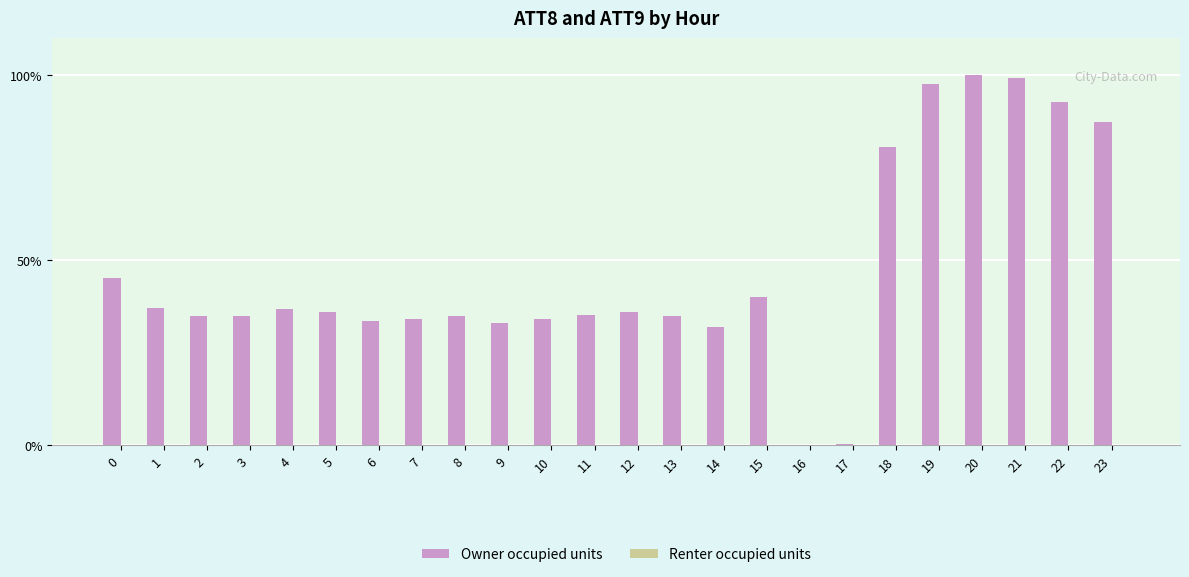

Which series has the largest total across all categories?

Owner occupied units